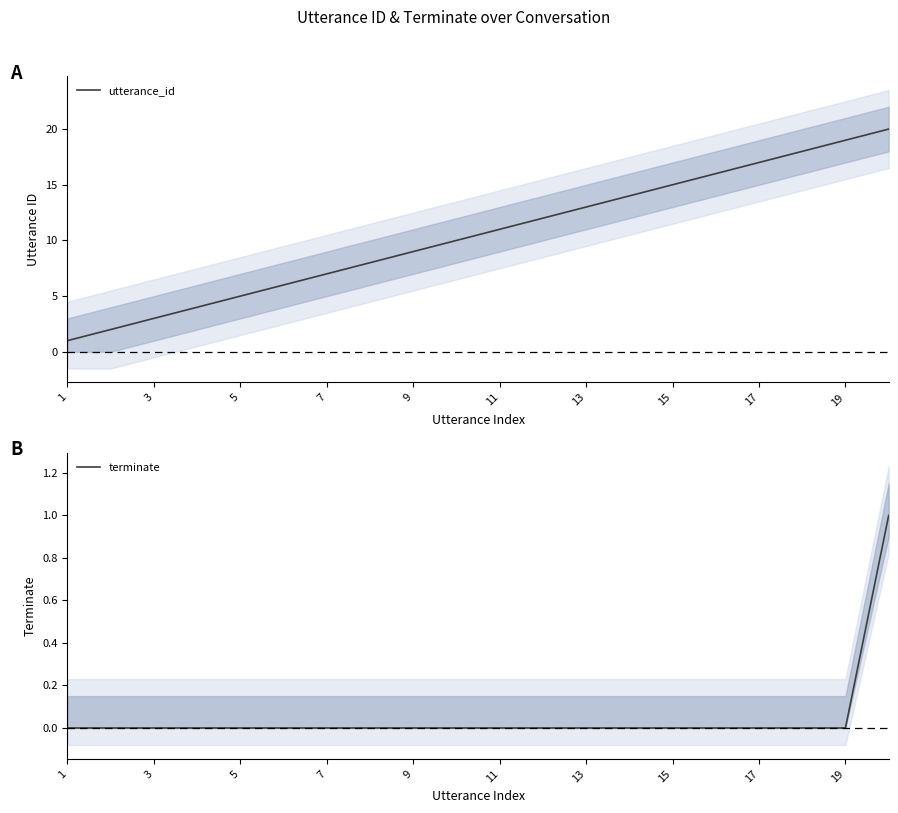

True or false: terminate and utterance_id intersect in this chart.

False